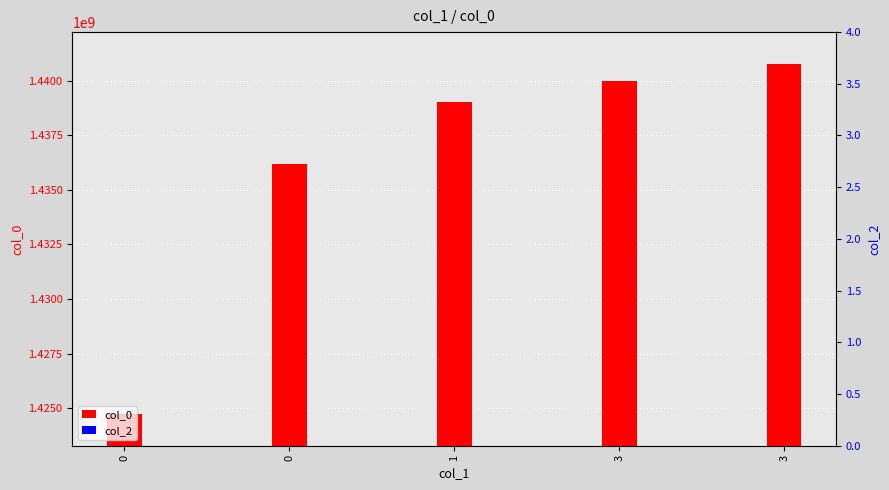

Which series has the largest total across all categories?

col_0